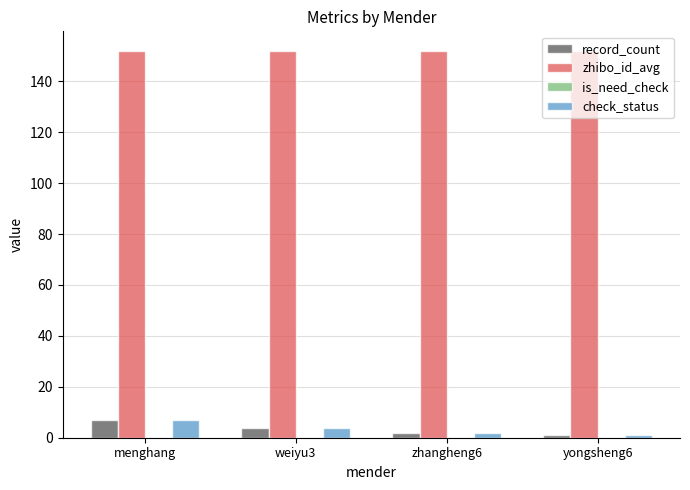

The zhibo_id_avg series shows 245 at zhangheng6. True or false?

False